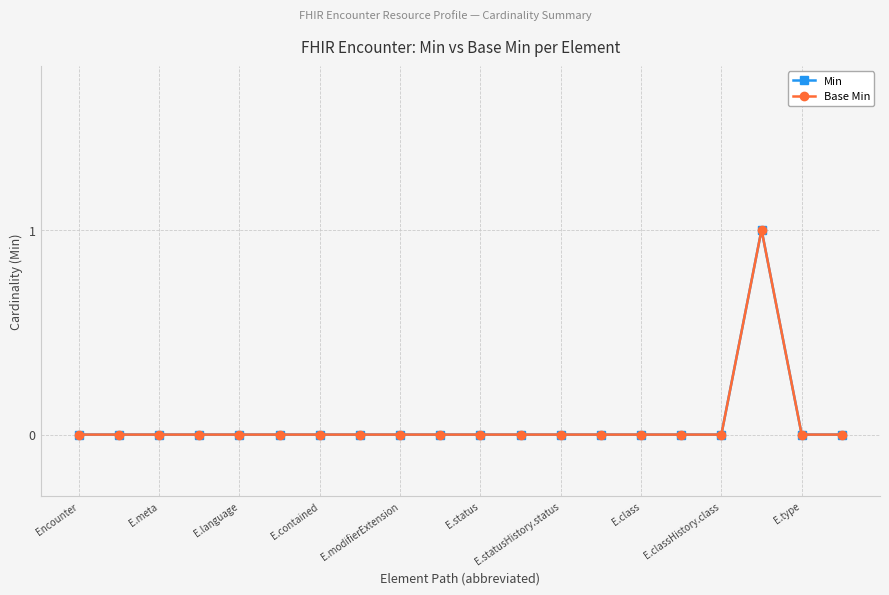

How many lines are shown in the chart?

2